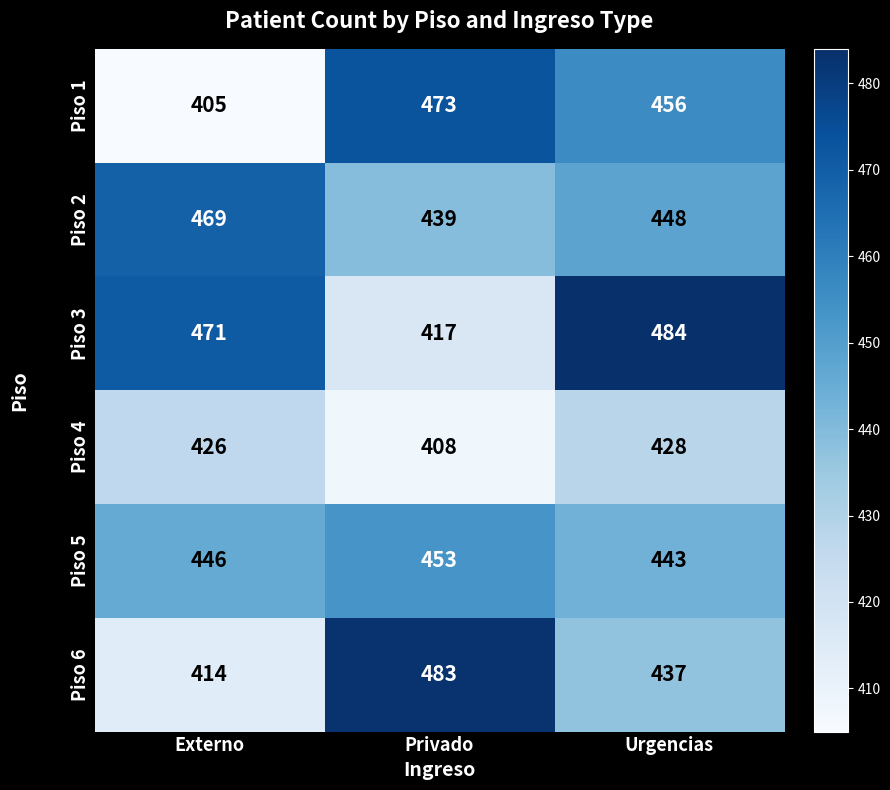

Is it true that Piso 4 equals 426 at Externo?

True